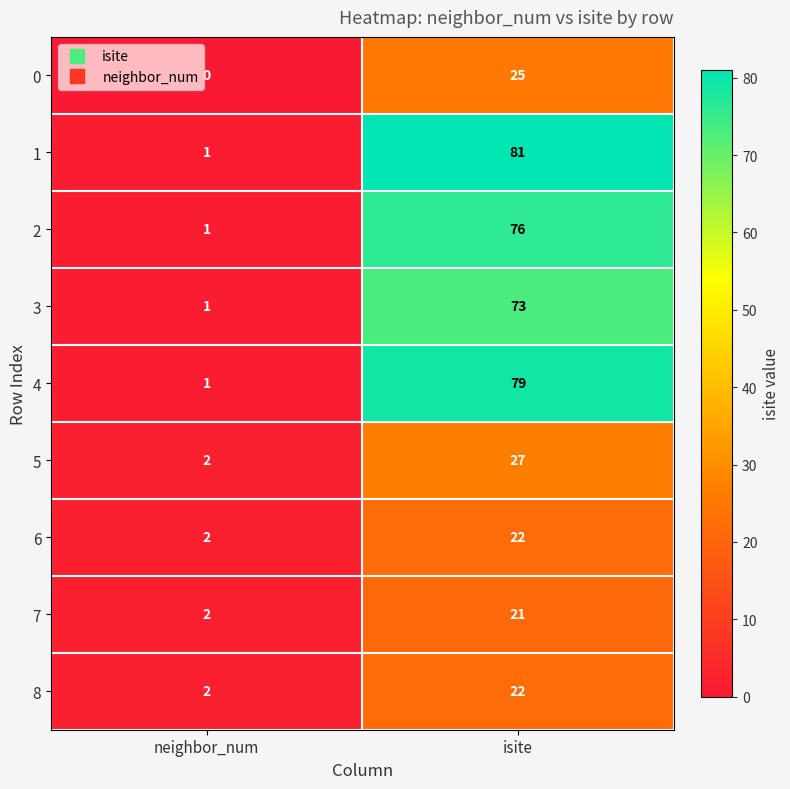

What is the difference between the 5 values at neighbor_num and isite?

25